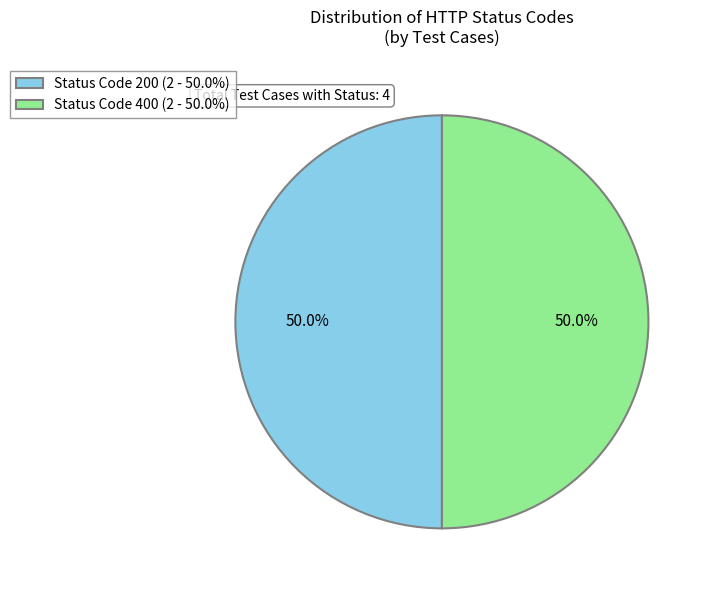

How much of the chart is everything except Status Code 400 (2 - 50.0%)?

50.0%